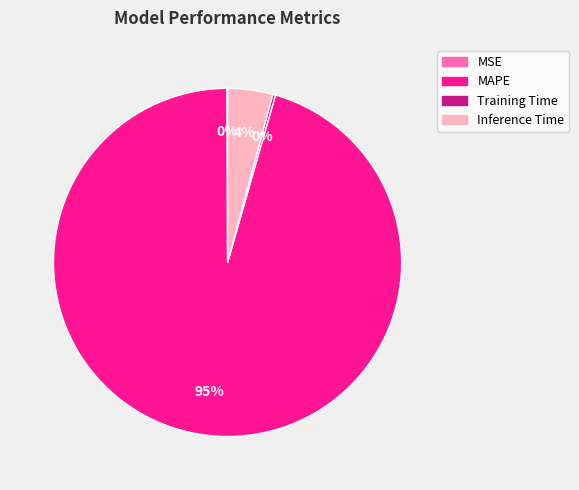

To the nearest percent, what portion does Inference Time represent?

4%